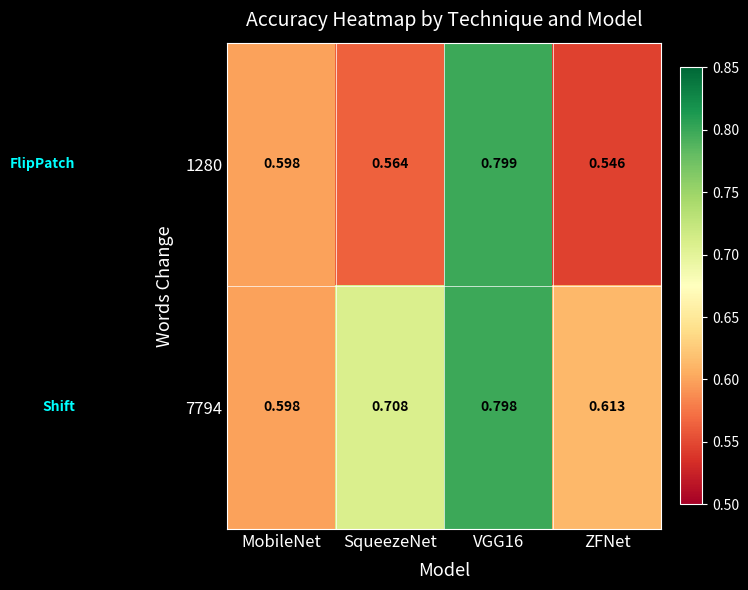

What is the total value across all series at SqueezeNet?

1.3